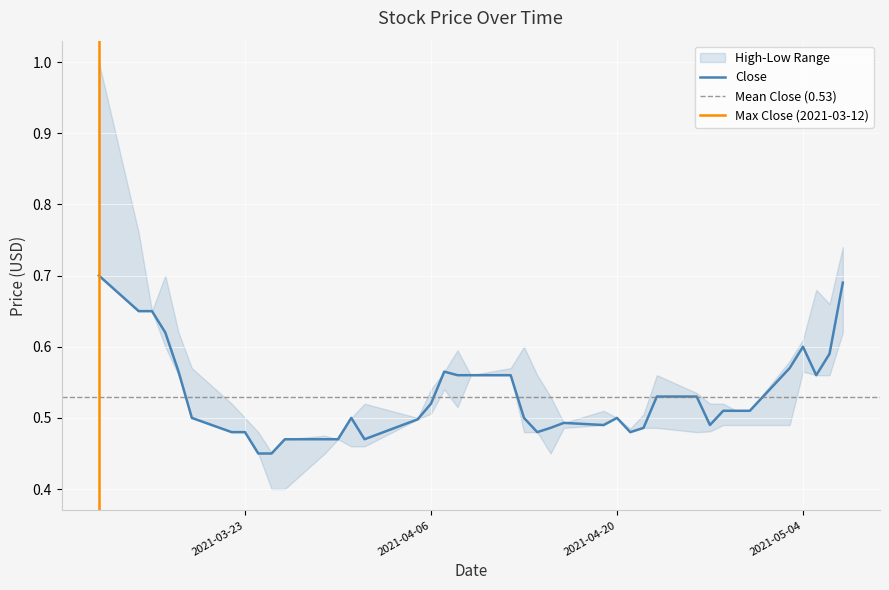

Read the Close value at 2021-04-26.

0.5